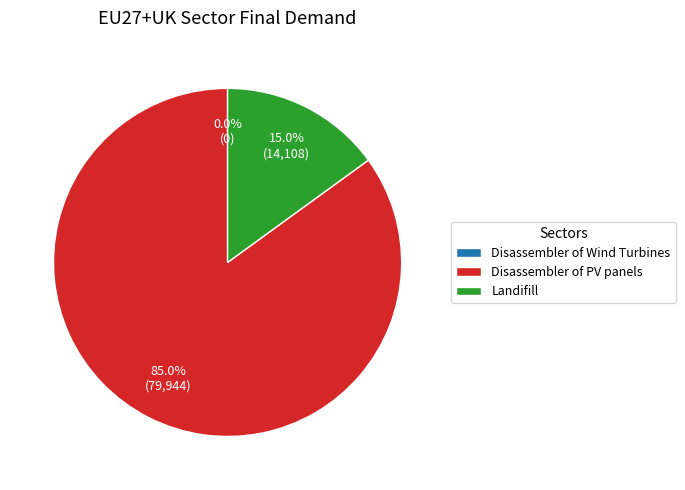

True or false: Disassembler of Wind Turbines accounts for 0% of the total.

True